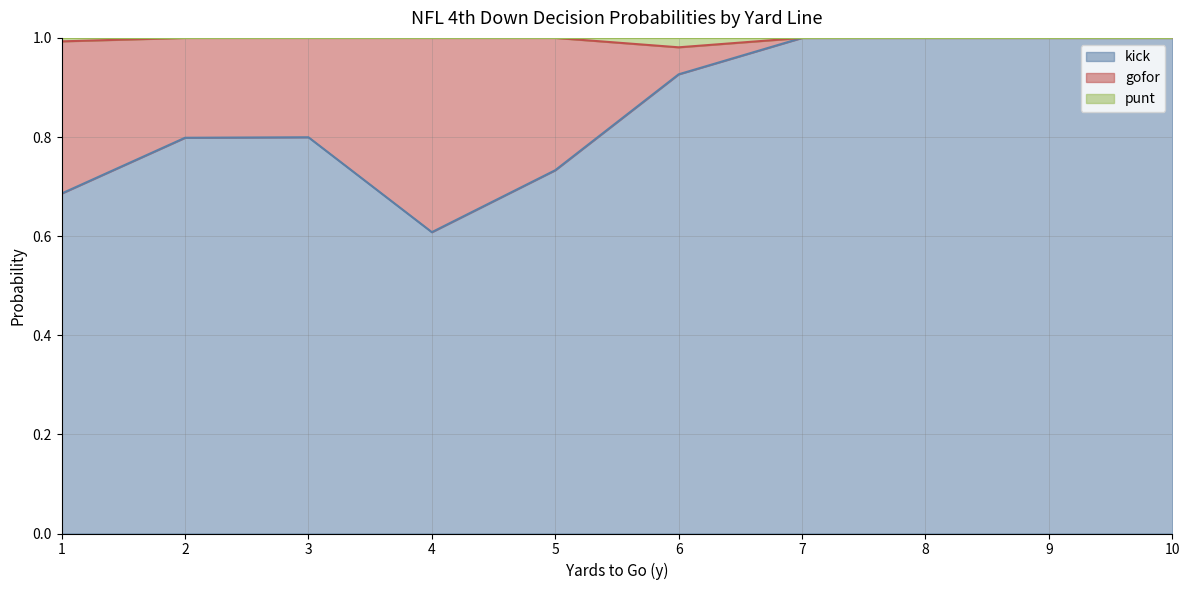

True or false: kick and punt intersect in this chart.

False